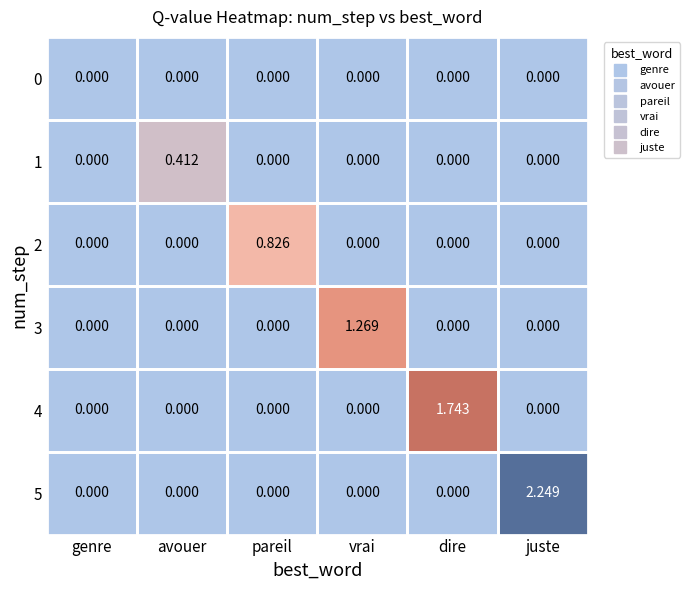

How many distinct data groups are displayed?

6